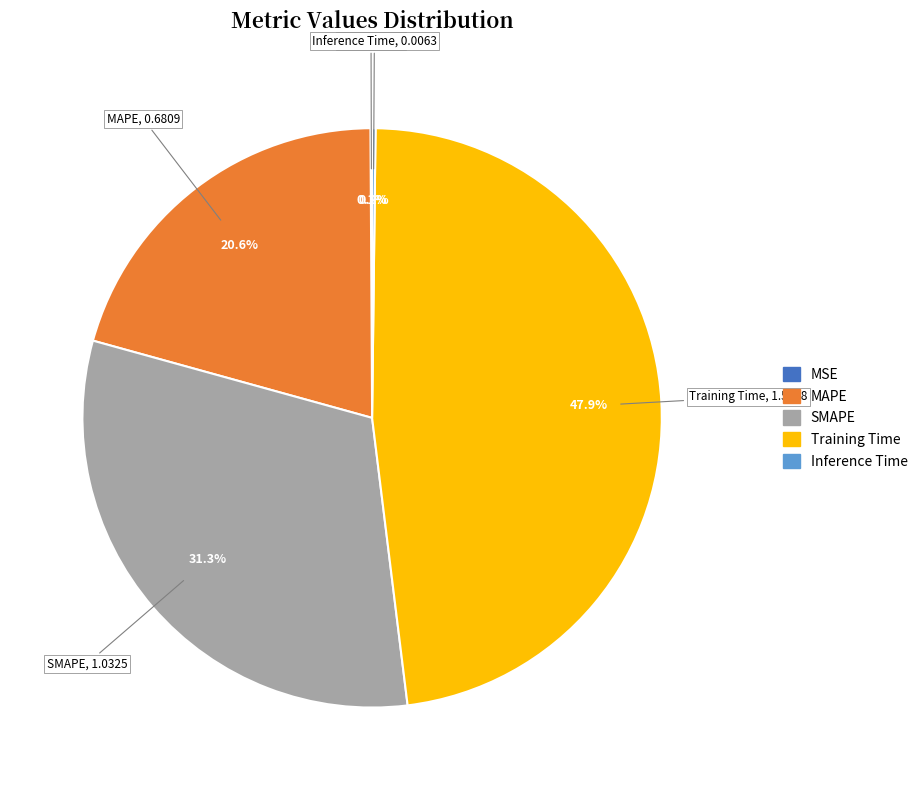

How much of the chart is everything except MAPE?

79.4%